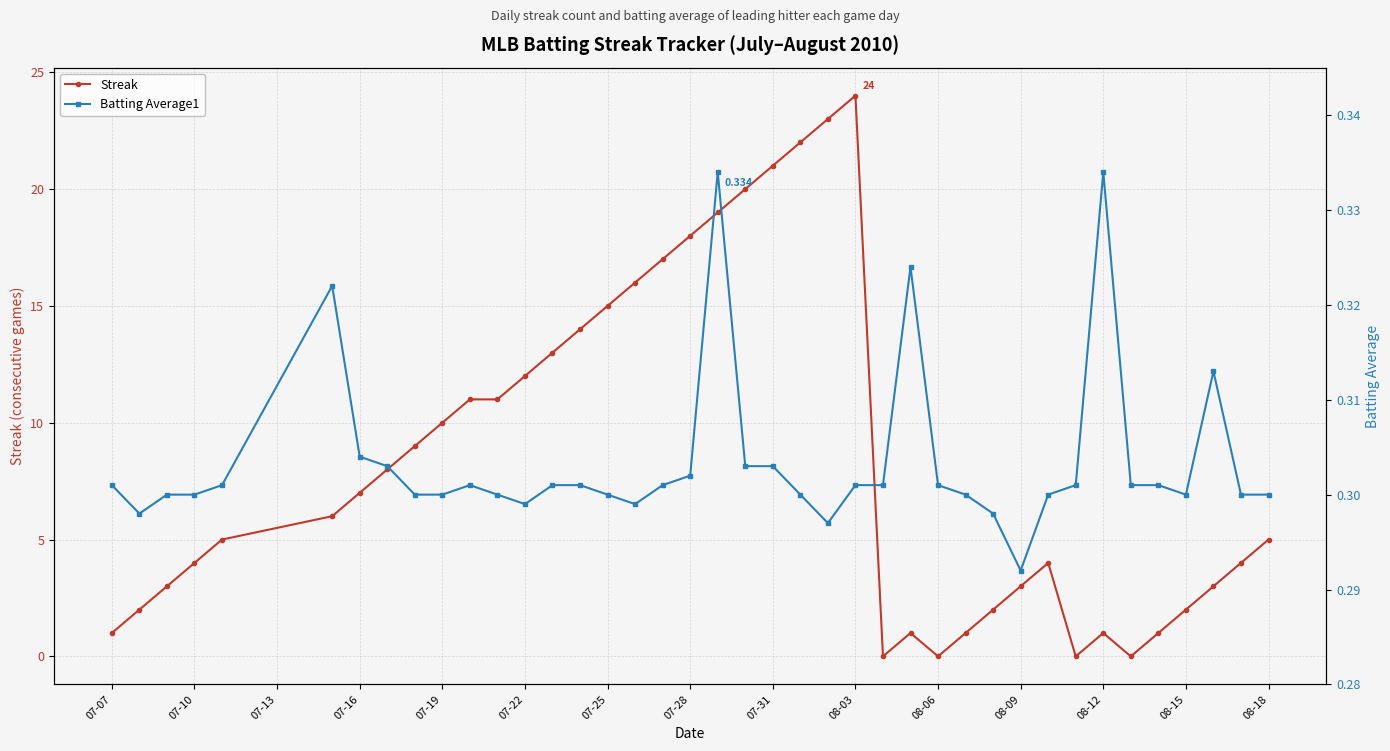

True or false: Streak has a value of 5 at 08-18.

True